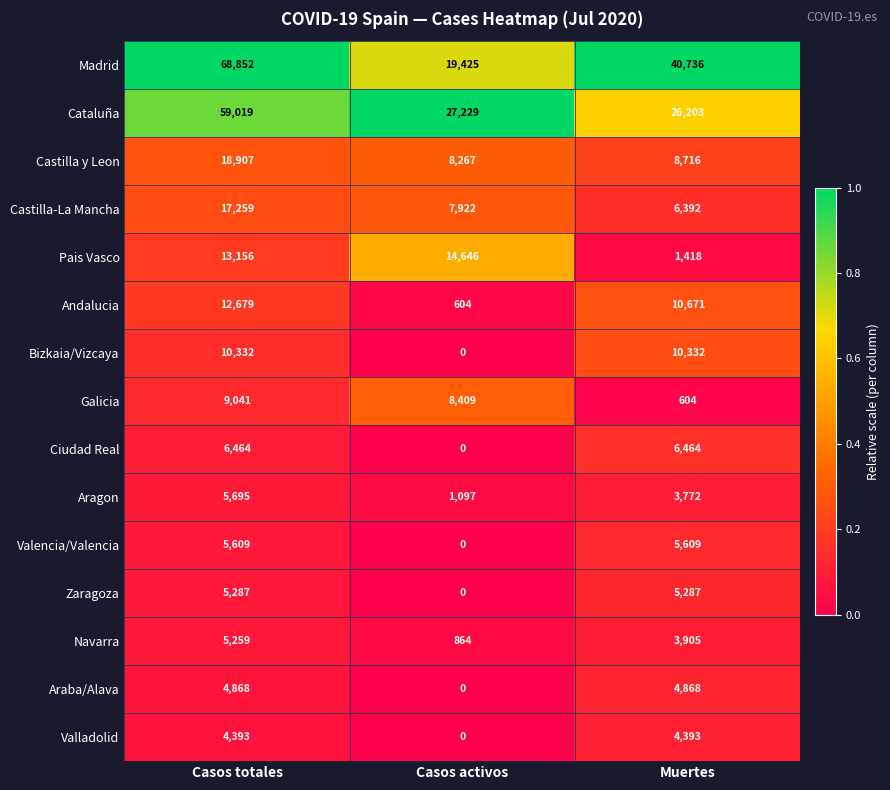

Where is Valencia/Valencia nearest to the value 2804?

Casos activos